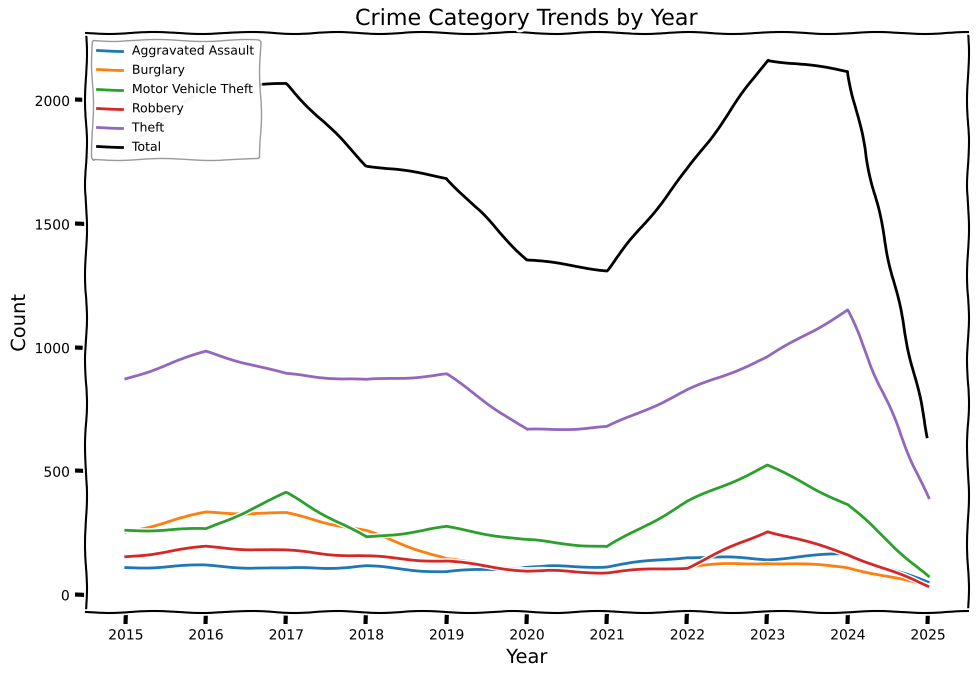

What is the difference between the highest and lowest values at 2022?

1608